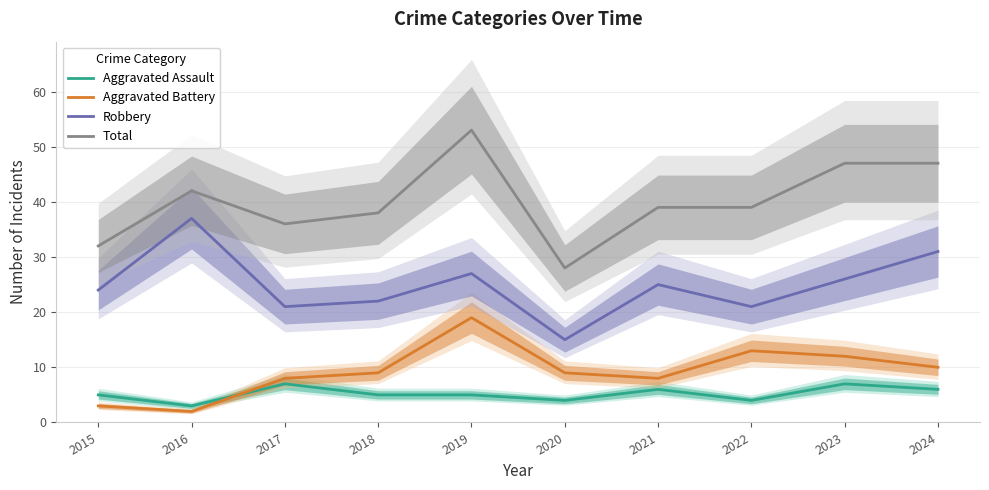

At which label does Total first exceed 39?

2016